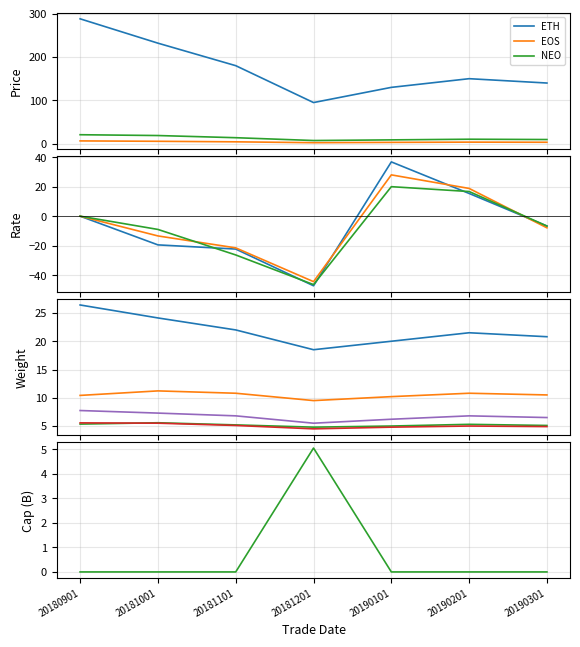

Does the chart display data point markers on the line(s)?

No